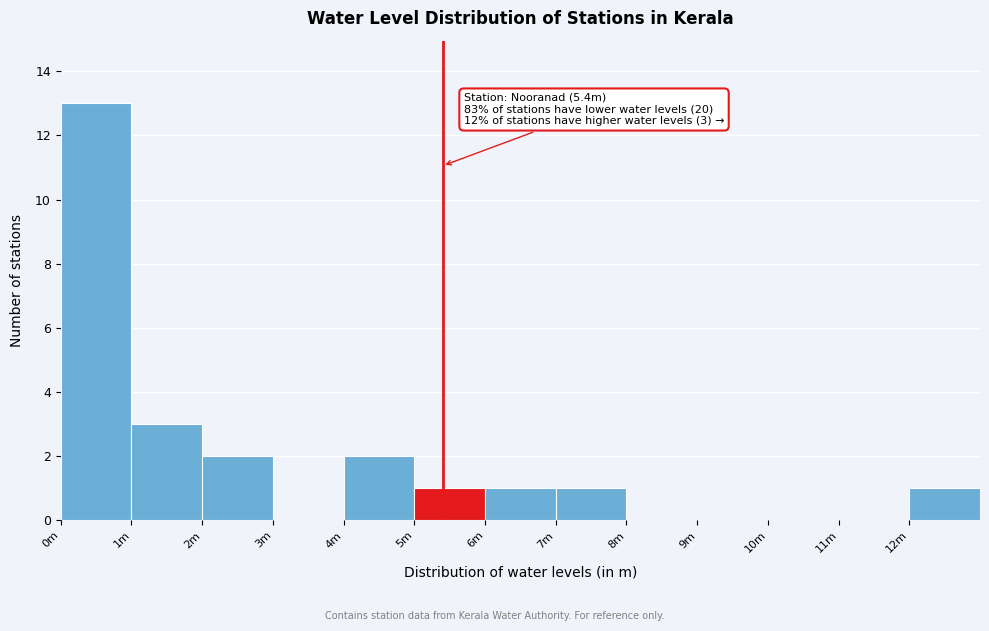

Reading right to left, list all the values displayed in this chart.

12m=1	11m=0	10m=0	9m=0	8m=0	7m=1	6m=1	5m=1	4m=2	3m=0	2m=2	1m=3	0m=13